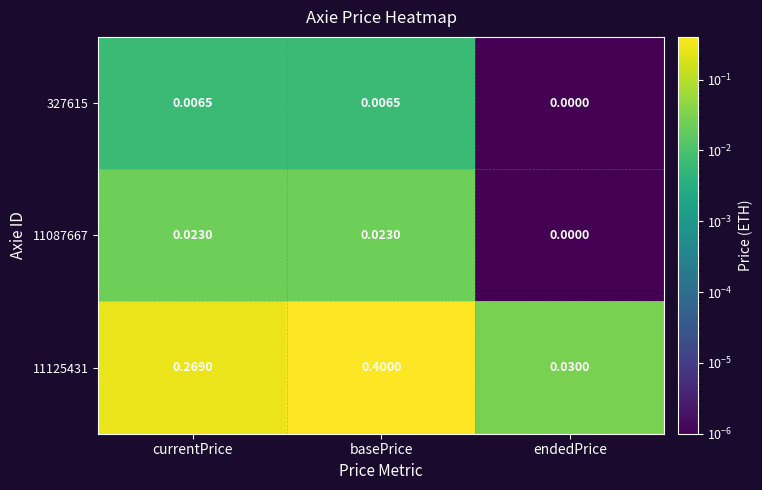

Is the value of 11087667 at basePrice greater than the value of 11125431 at basePrice?

No